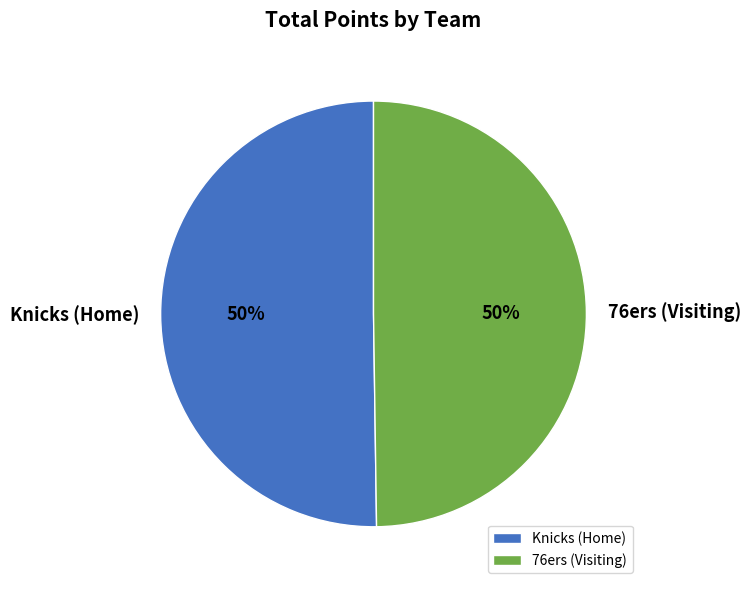

To the nearest percent, what percentage of the pie is Knicks (Home)?

50%